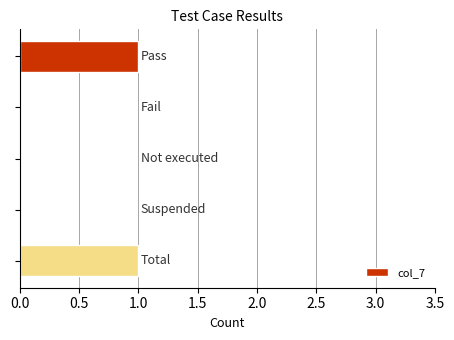

Count the number of data series in this chart.

1